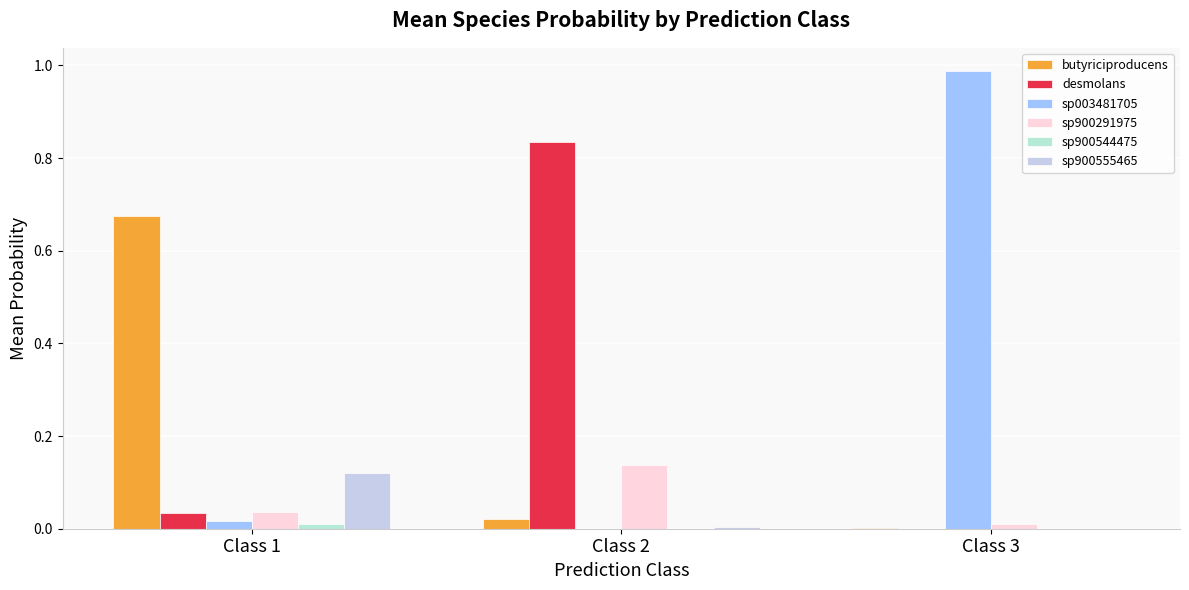

Reading right to left, what are all the values shown in this chart?

s__Agathobaculum butyriciproducens: 0.0	0.0	0.7
s__Agathobaculum desmolans: 0.0	0.8	0.0
s__Agathobaculum sp003481705: 1.0	0.0	0.0
s__Agathobaculum sp900291975: 0.0	0.1	0.0
s__Agathobaculum sp900544475: 0.0	0.0	0.0
s__Agathobaculum sp900555465: 0.0	0.0	0.1